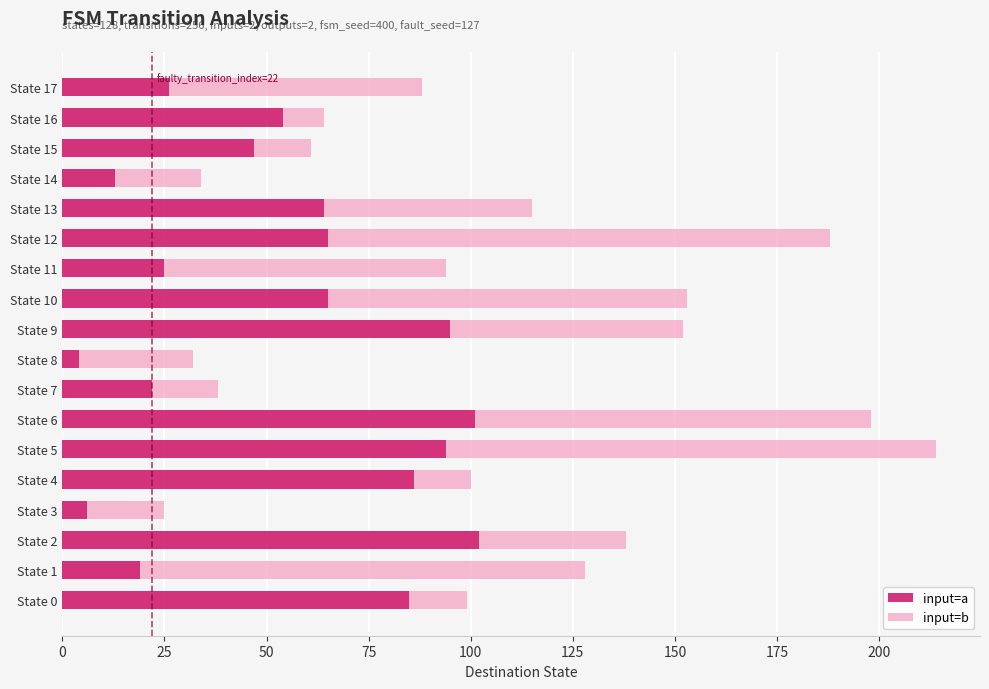

At which category is the sum across all series the highest?

State 5